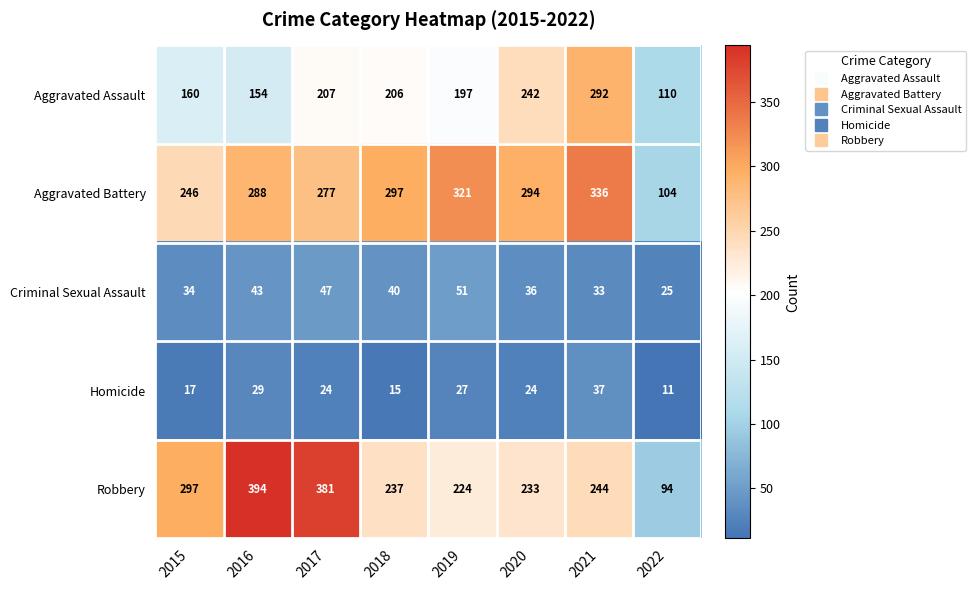

What is the sum of the Aggravated Assault values at 2021 and 2018?

498